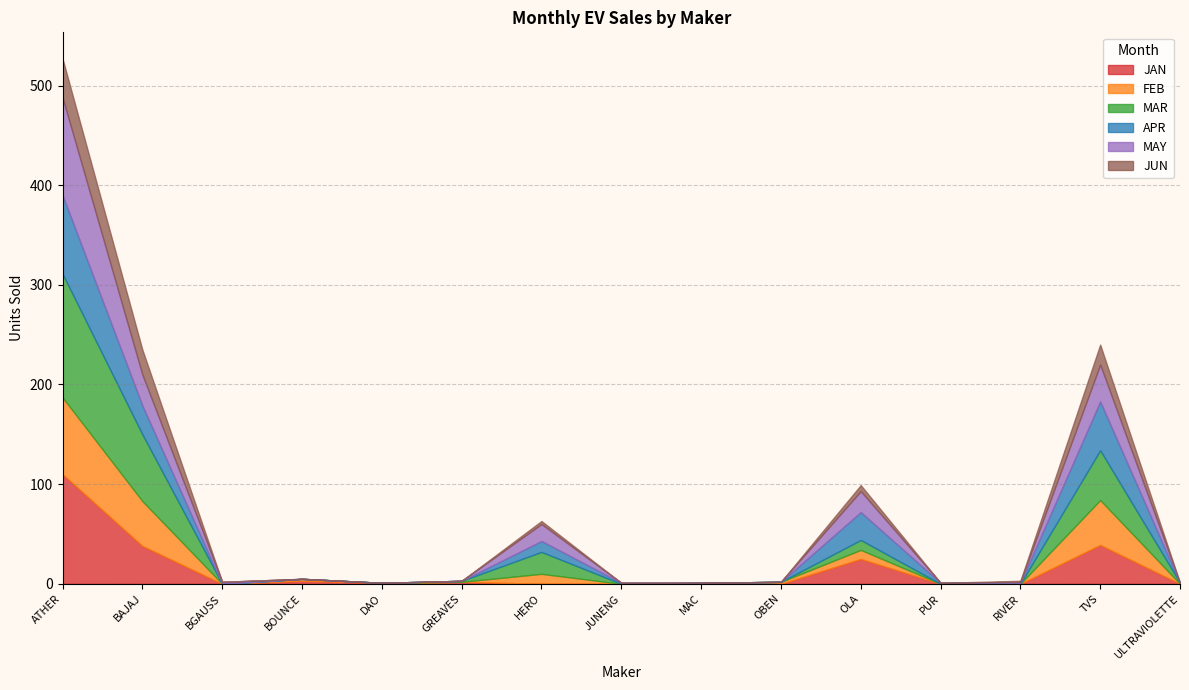

At which label is JAN closest to 55?

TVS